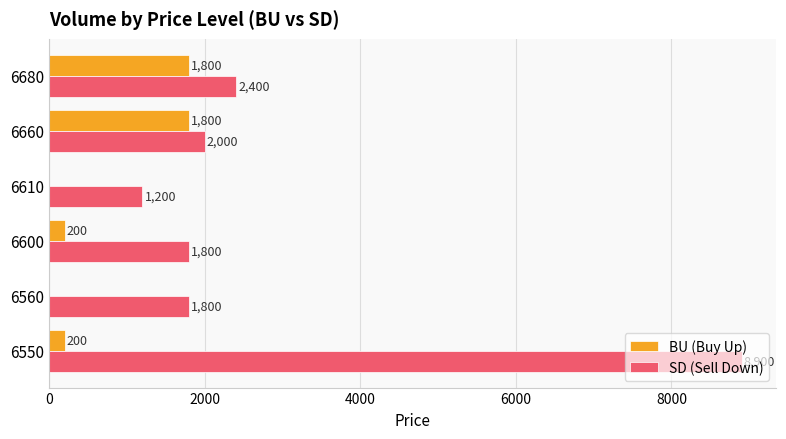

What is the sum of the SD (Sell Down) values at 6560 and 6600?

3600